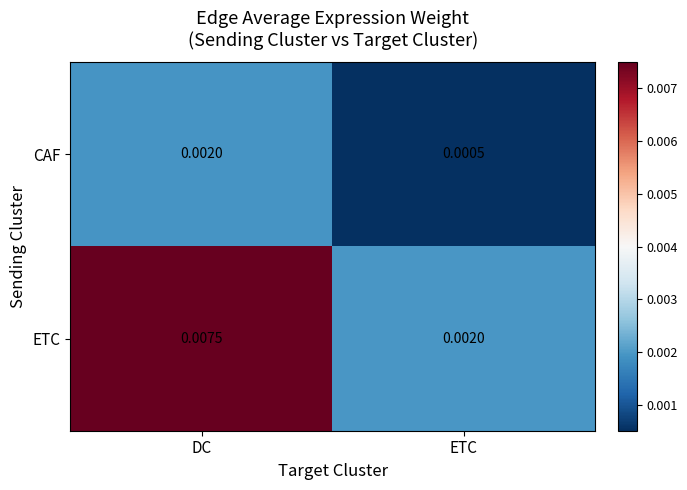

Which series changed the most between DC and ETC?

ETC